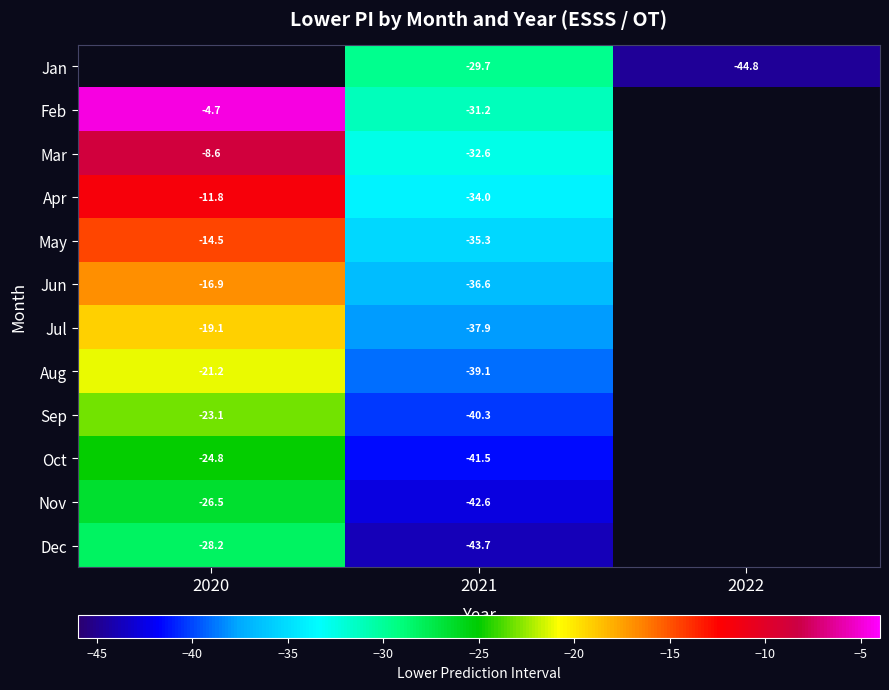

Is the value of Sep at 2020 greater than the value of May at 2021?

Yes